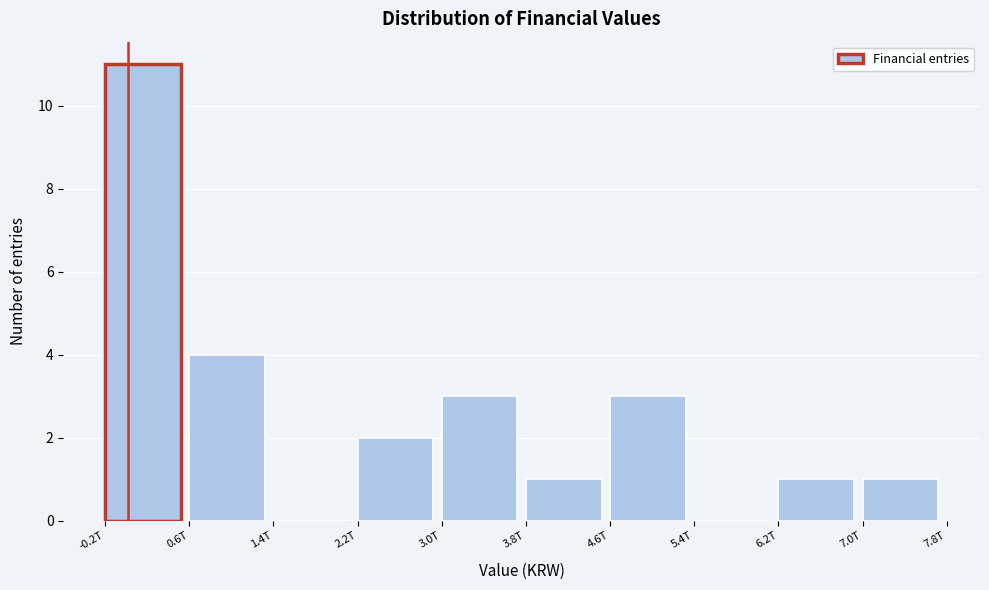

Reading left to right, what are all the values shown in this chart?

-0.2T=11	0.6T=4	1.4T=0	2.2T=2	3.0T=3	3.8T=1	4.6T=3	5.4T=0	6.2T=1	7.0T=1